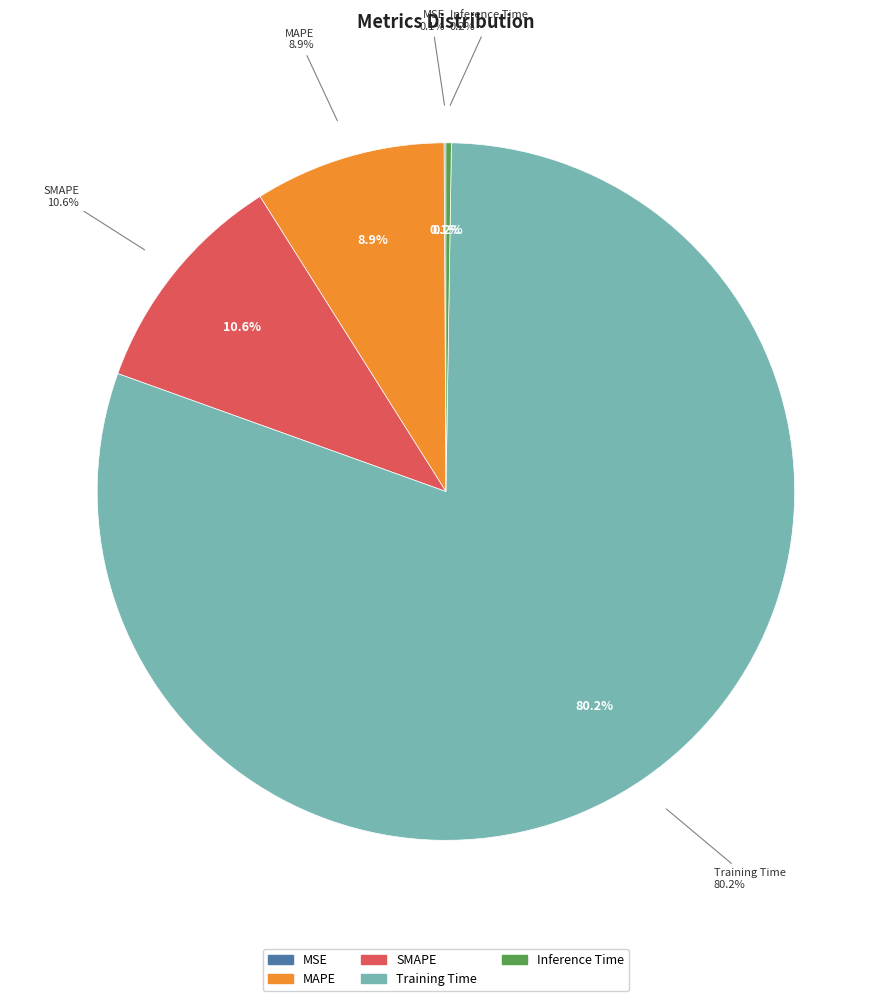

To the nearest percent, what is the average slice percentage?

20%